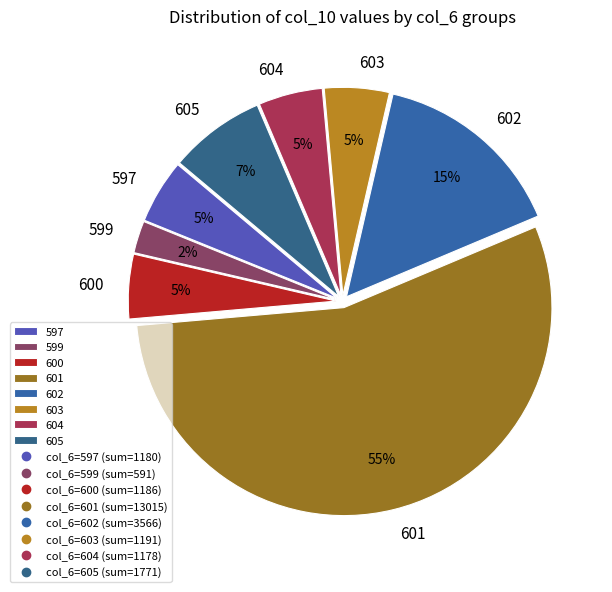

Do 600 and 601 together represent more than half of the pie?

Yes